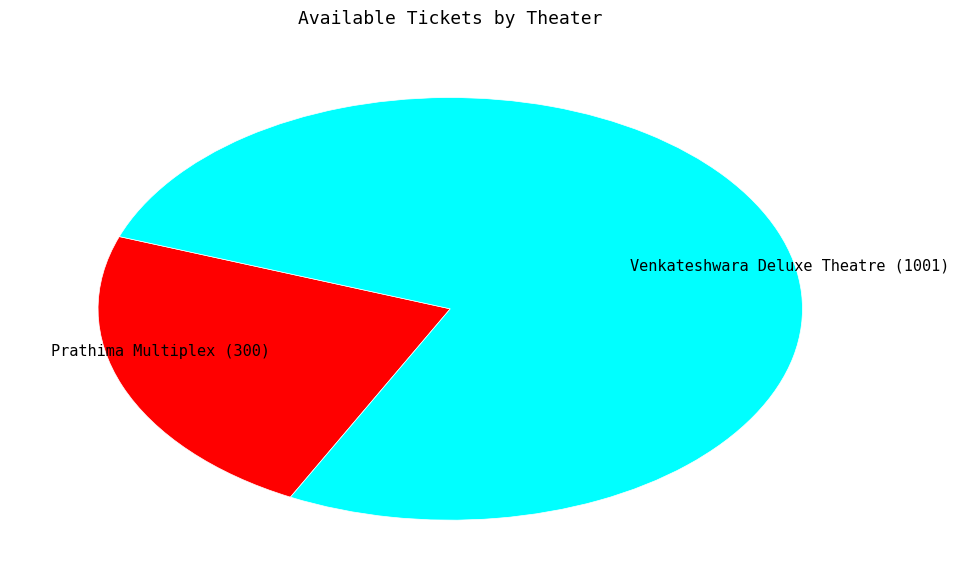

Combined, do Venkateshwara Deluxe Theatre (1001) and Prathima Multiplex (300) account for over 50%?

Yes